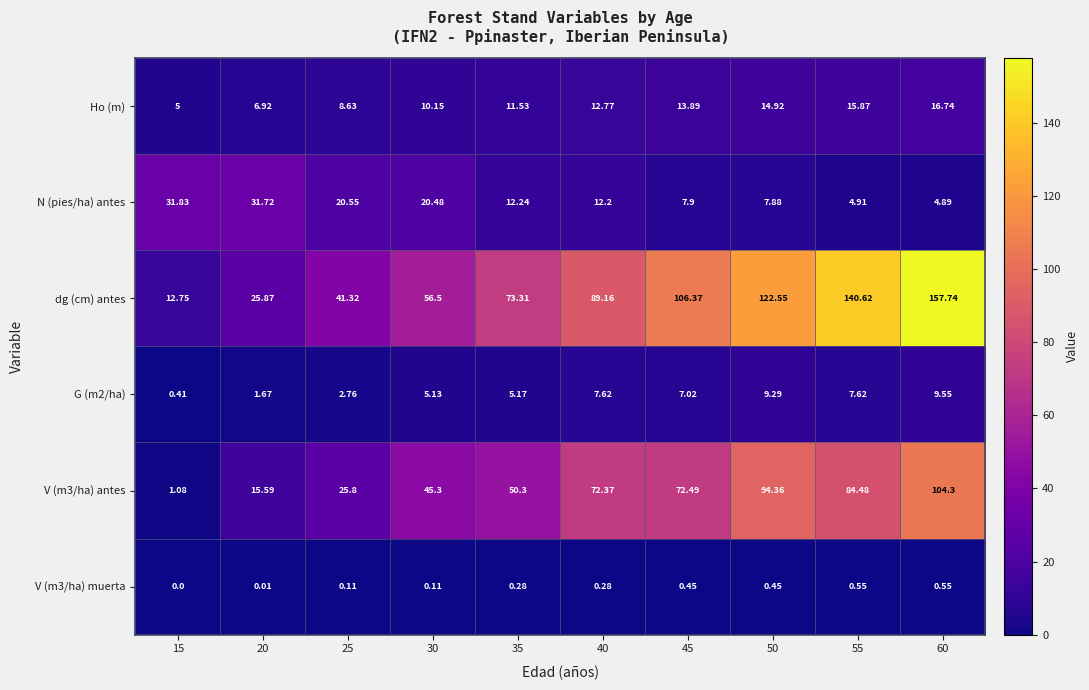

Which series has the largest total across all categories?

dg (cm) antes